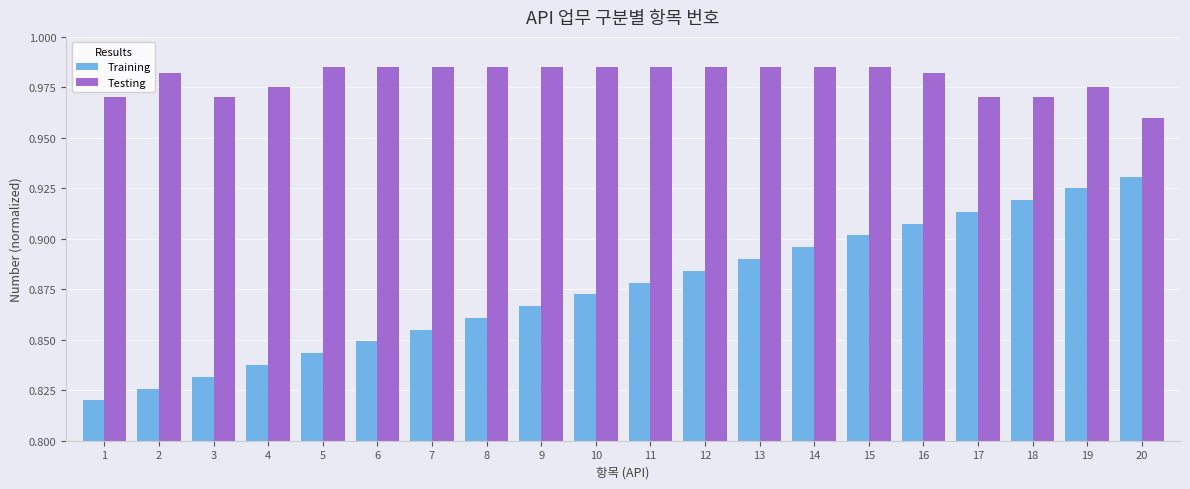

Rank the series at 12 from lowest to highest value.

Training, Testing